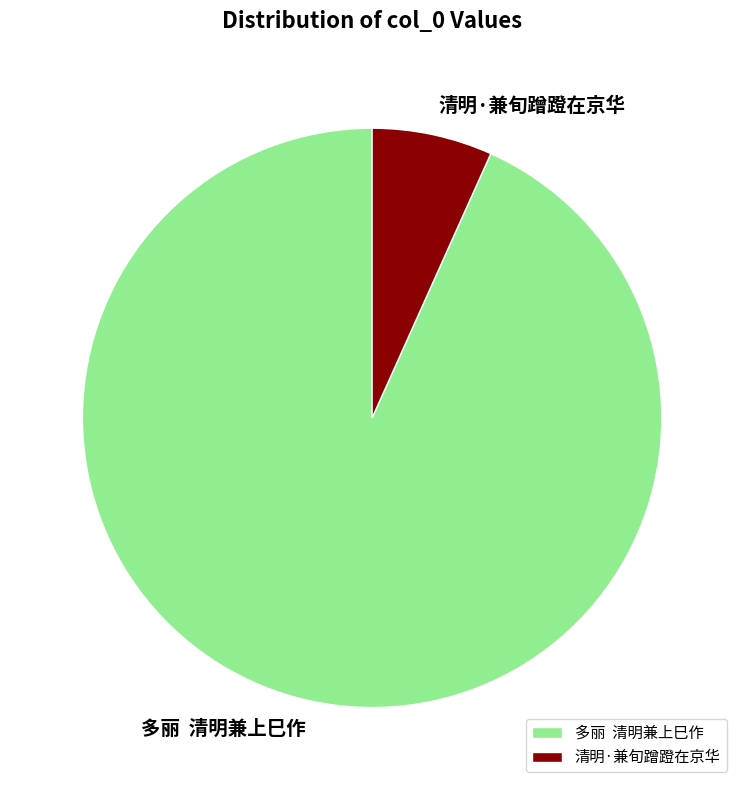

Is there a majority slice in this chart?

Yes